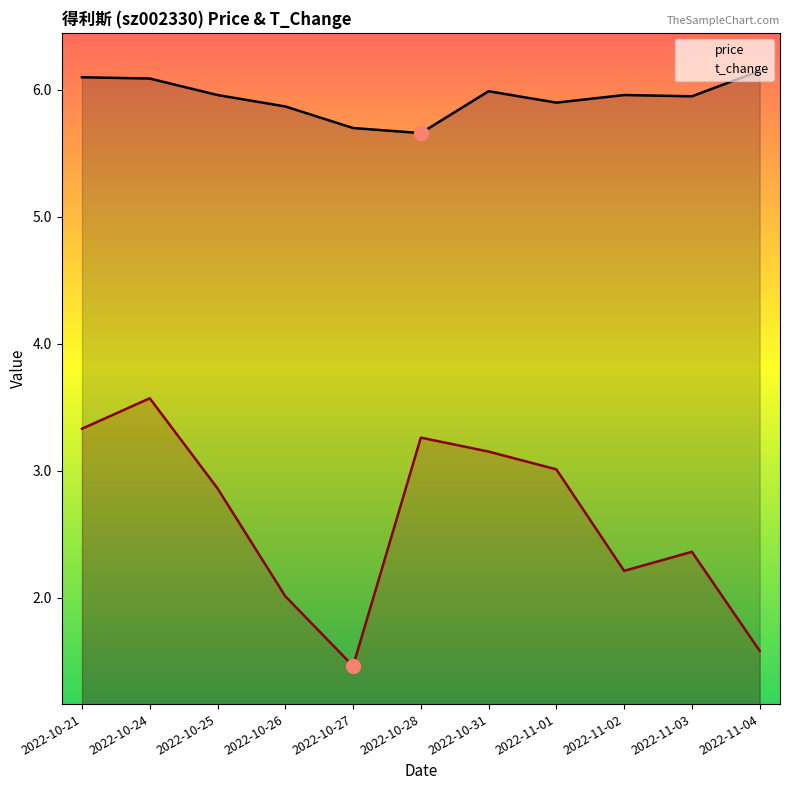

Which series changed the most between 2022-10-21 and 2022-11-03?

t_change